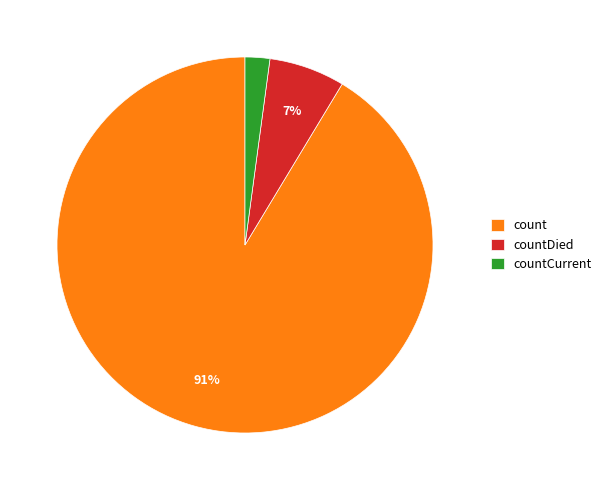

What is the largest slice in the pie chart?

count